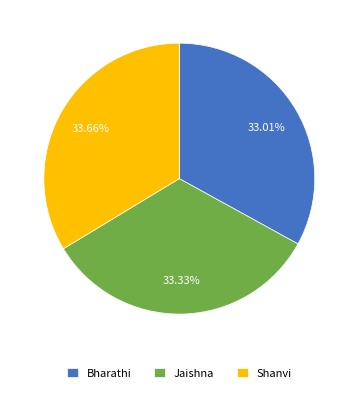

To the nearest percent, what portion does Shanvi represent?

34%